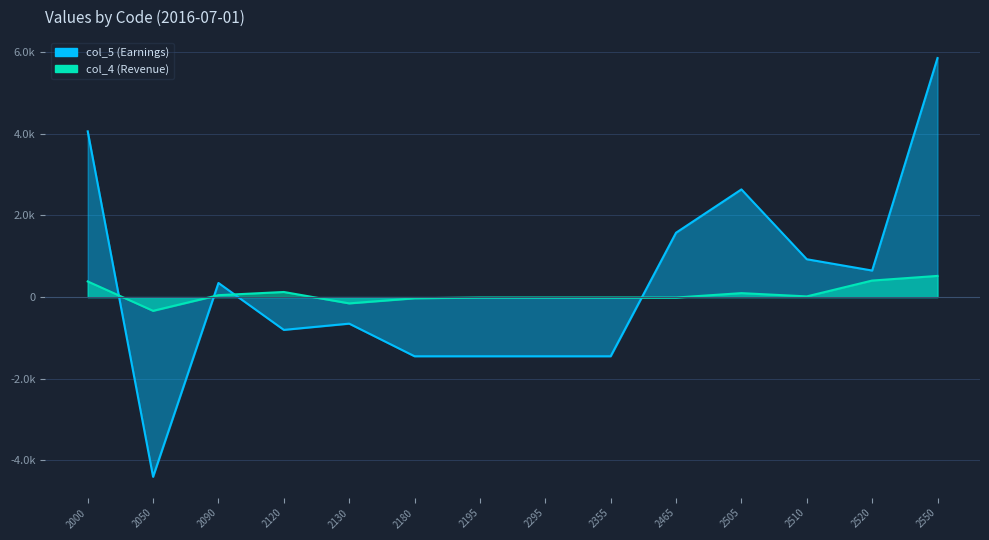

Which series has the widest spread of values?

col_5